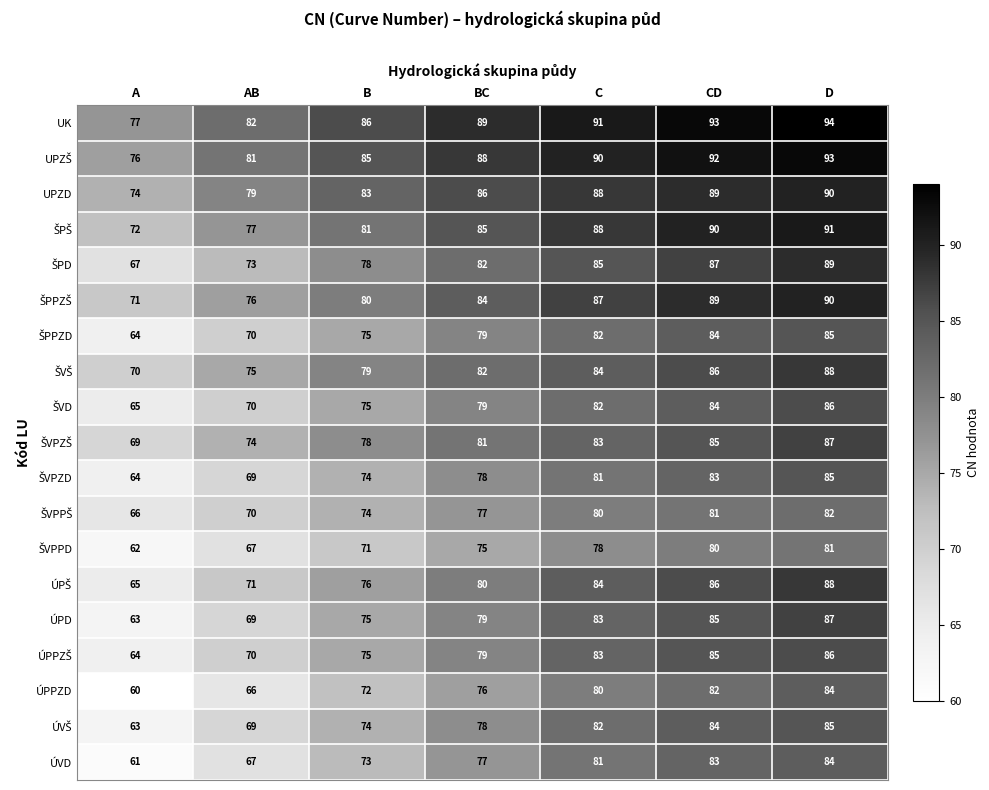

At which label is ÚPPZD closest to 72?

B